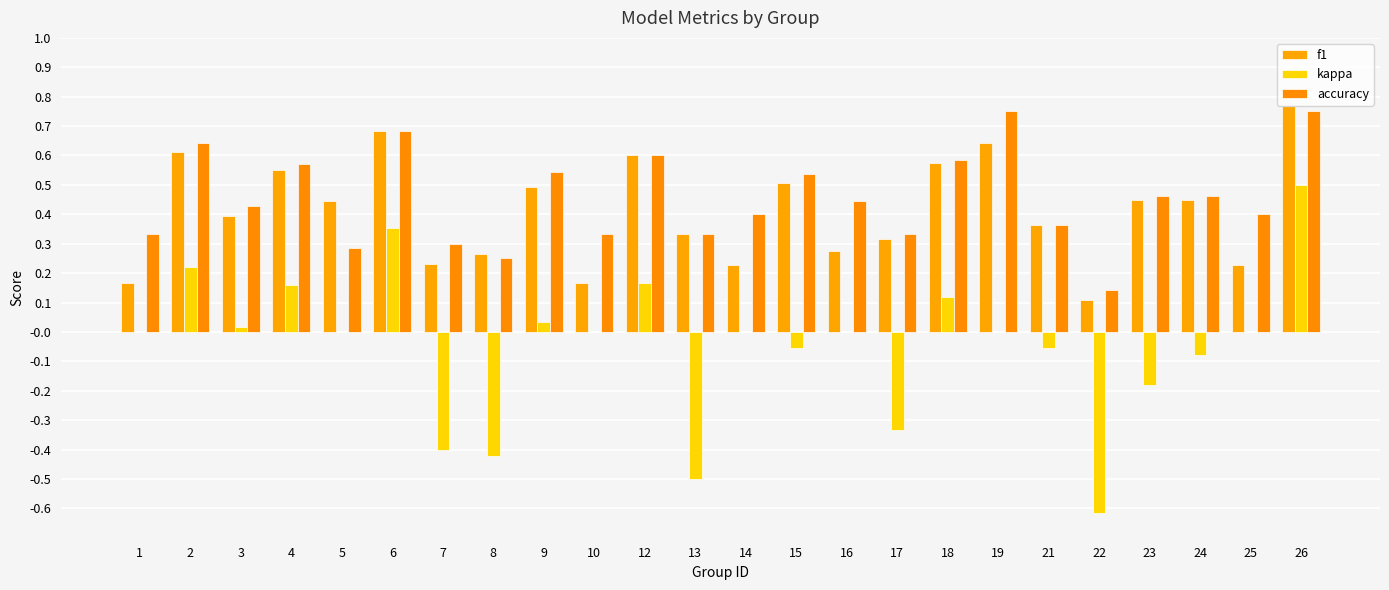

At which label does kappa reach its peak?

26